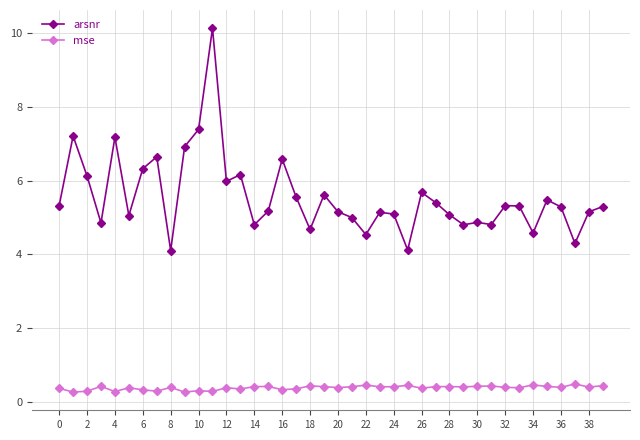

How many mse values are between 0 and 1?

40